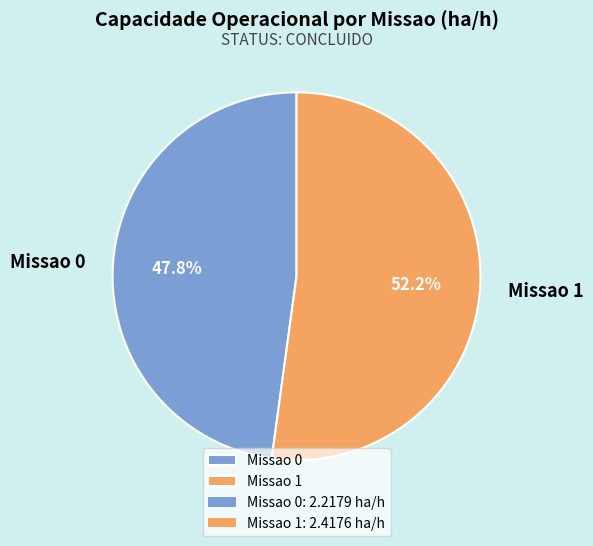

True or false: Missao 1 accounts for 52% of the total.

True